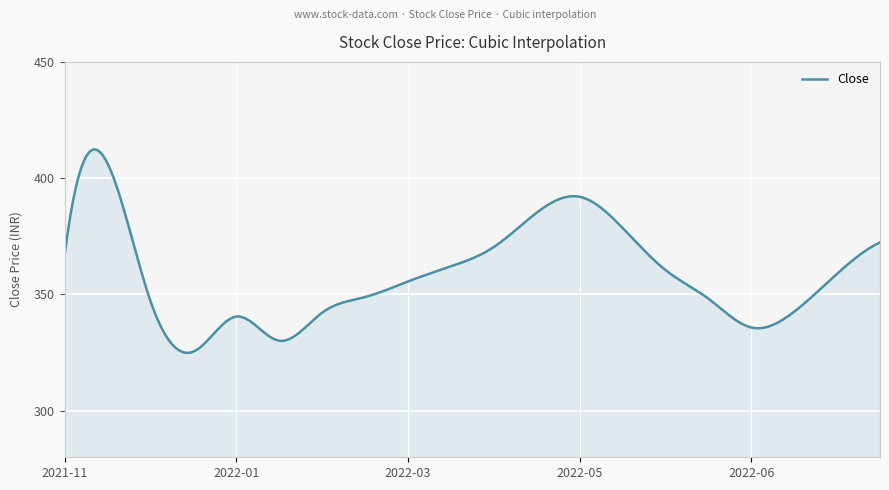

What is the minimum value shown in the chart?

324.9